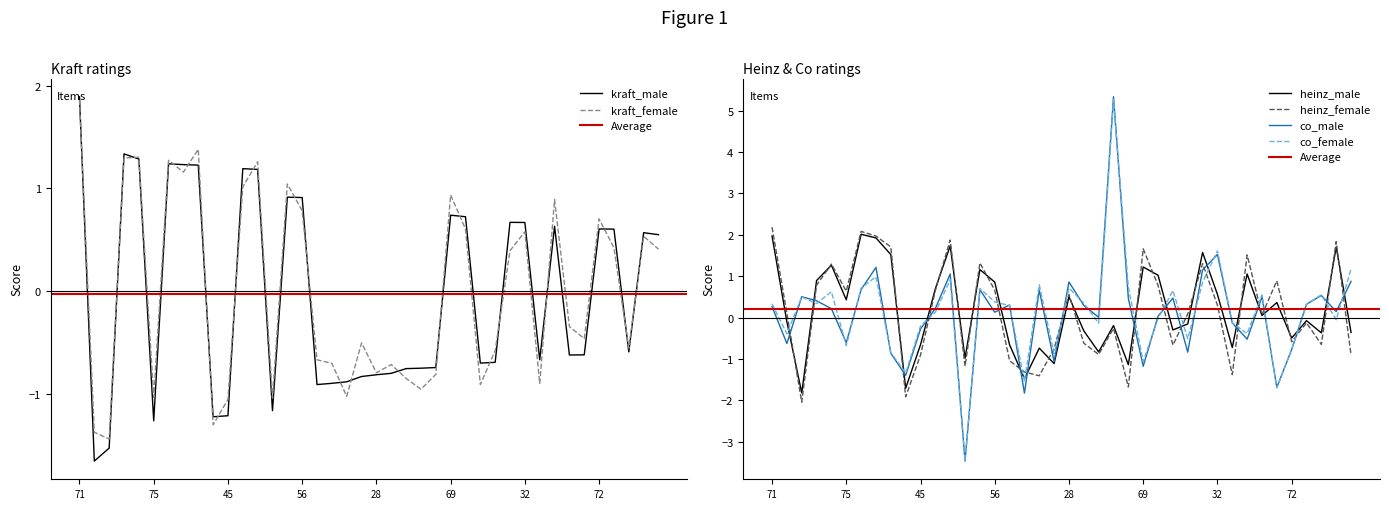

True or false: co_female has more than 0 points higher than both neighbors.

True